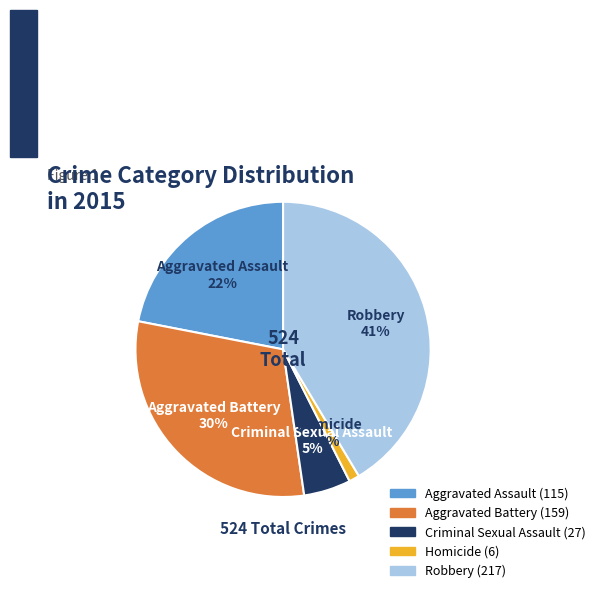

How many segments does this pie chart have?

5